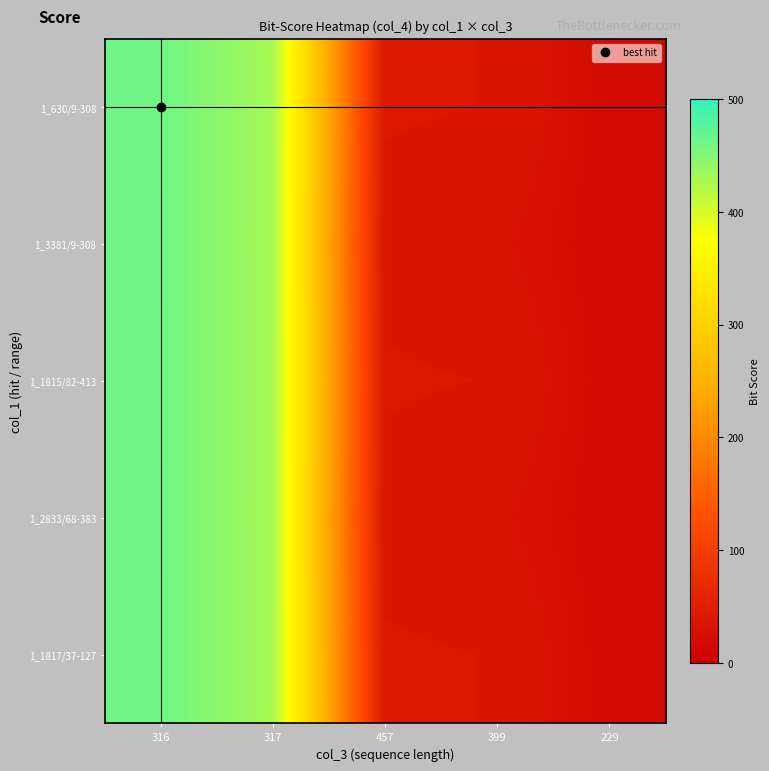

Reading left to right, extract all data points from this chart.

1_630/9-308: 316=461.7	317=428.3	457=40.2	399=38.8	229=19.4
1_3381/9-308: 316=461.5	317=428.1	457=36.0	399=31.3	229=18.9
1_1815/82-413: 316=461.7	317=428.3	457=40.2	399=38.8	229=19.4
1_2833/68-383: 316=461.5	317=428.1	457=36.0	399=31.3	229=18.9
1_1817/37-127: 316=461.7	317=428.3	457=40.2	399=38.8	229=19.4